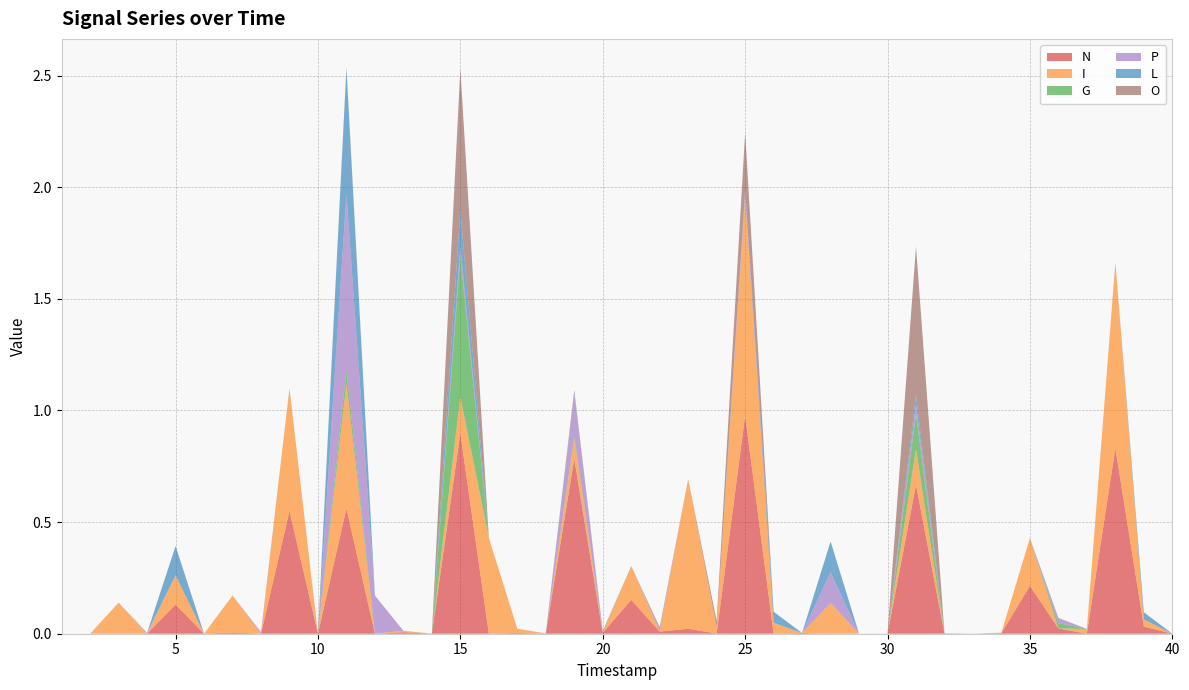

Reading right to left, transcribe all the data shown in this chart.

N: 0.0	0.0	0.8	0.0	0.0	0.2	0.0	0.0	0.0	0.7	0.0	0.0	0.0	0.0	0.0	1.0	0.0	0.0	0.0	0.2	0.0	0.8	0.0	0.0	0.0	0.9	0.0	0.0	0.0	0.6	0.0	0.5	0.0	0.0	0.0	0.1	0.0	0.0	0.0	0.0
I: 0.0	0.0	0.8	0.0	0.0	0.2	0.0	0.0	0.0	0.2	0.0	0.0	0.1	0.0	0.0	1.0	0.0	0.7	0.0	0.2	0.0	0.1	0.0	0.0	0.4	0.2	0.0	0.0	0.0	0.6	0.0	0.5	0.0	0.2	0.0	0.1	0.0	0.1	0.0	0.0
G: 0.0	0.0	0.0	0.0	0.0	0.0	0.0	0.0	0.0	0.2	0.0	0.0	0.0	0.0	0.0	0.0	0.0	0.0	0.0	0.0	0.0	0.0	0.0	0.0	0.0	0.6	0.0	0.0	0.0	0.1	0.0	0.0	0.0	0.0	0.0	0.0	0.0	0.0	0.0	0.0
P: 0.0	0.0	0.0	0.0	0.0	0.0	0.0	0.0	0.0	0.0	0.0	0.0	0.1	0.0	0.0	0.0	0.0	0.0	0.0	0.0	0.0	0.2	0.0	0.0	0.0	0.0	0.0	0.0	0.2	0.8	0.0	0.0	0.0	0.0	0.0	0.0	0.0	0.0	0.0	0.0
L: 0.0	0.0	0.0	0.0	0.0	0.0	0.0	0.0	0.0	0.0	0.0	0.0	0.1	0.0	0.0	0.0	0.0	0.0	0.0	0.0	0.0	0.0	0.0	0.0	0.0	0.2	0.0	0.0	0.0	0.6	0.0	0.0	0.0	0.0	0.0	0.1	0.0	0.0	0.0	0.0
O: 0.0	0.0	0.0	0.0	0.0	0.0	0.0	0.0	0.0	0.7	0.0	0.0	0.0	0.0	0.0	0.3	0.0	0.0	0.0	0.0	0.0	0.0	0.0	0.0	0.0	0.6	0.0	0.0	0.0	0.0	0.0	0.0	0.0	0.0	0.0	0.0	0.0	0.0	0.0	0.0